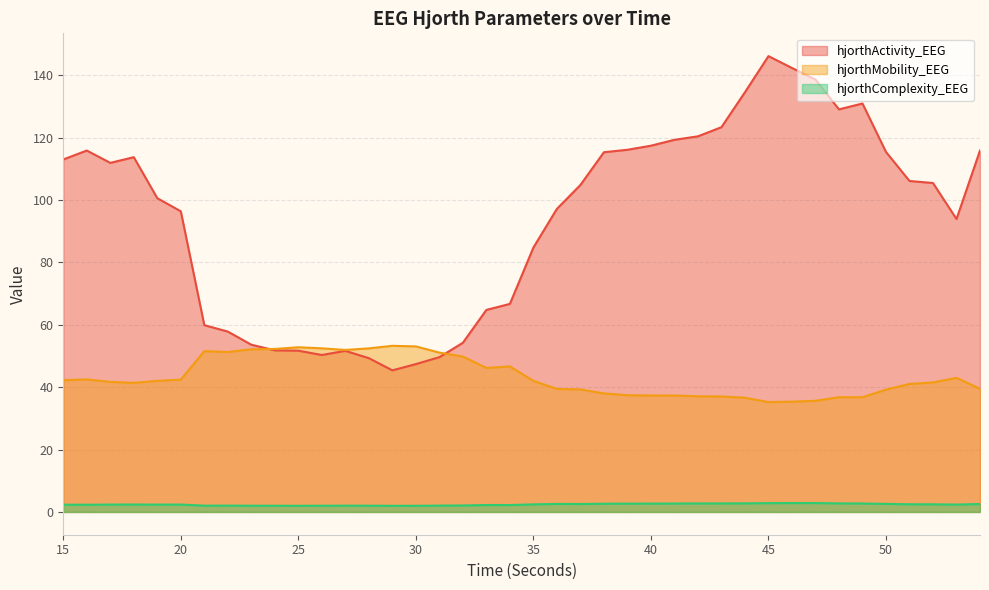

What are all the series names shown in the legend?

hjorthActivity_EEG, hjorthMobility_EEG, hjorthComplexity_EEG